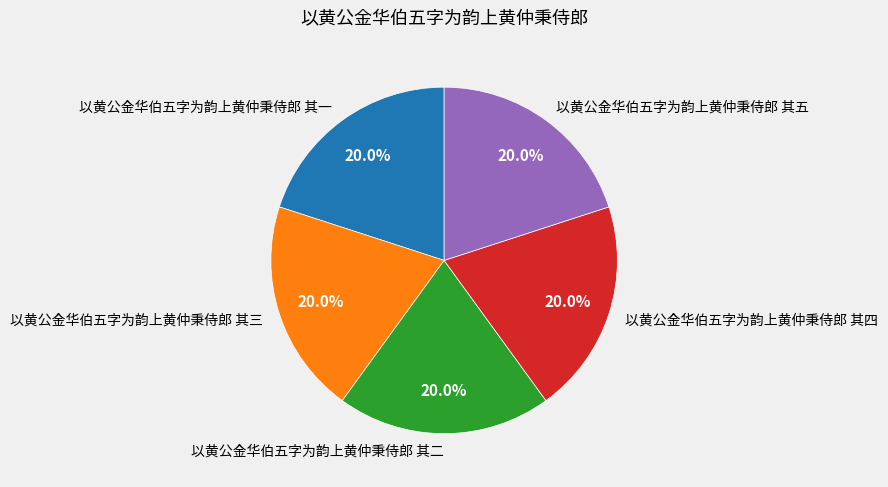

Approximately how many times larger is the value at 以黄公金华伯五字为韵上黄仲秉侍郎 其五 compared to 以黄公金华伯五字为韵上黄仲秉侍郎 其三?

1.0